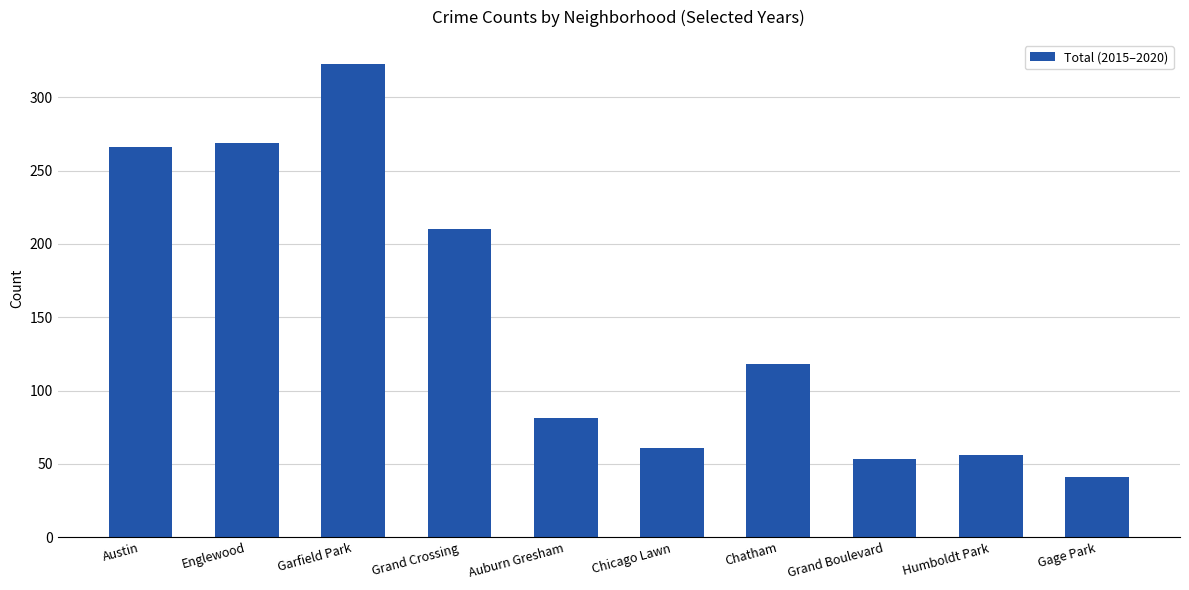

What is the maximum value shown in the chart?

323